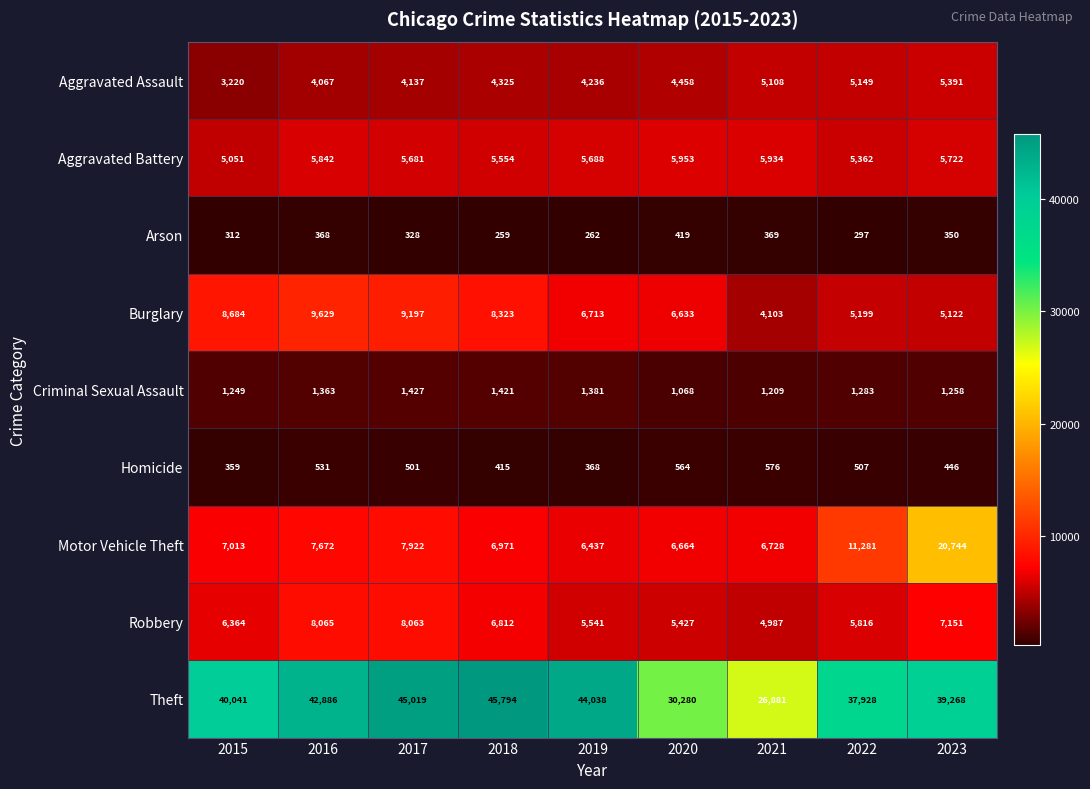

The value of Aggravated Battery at 2018 is 5554. True or false?

True